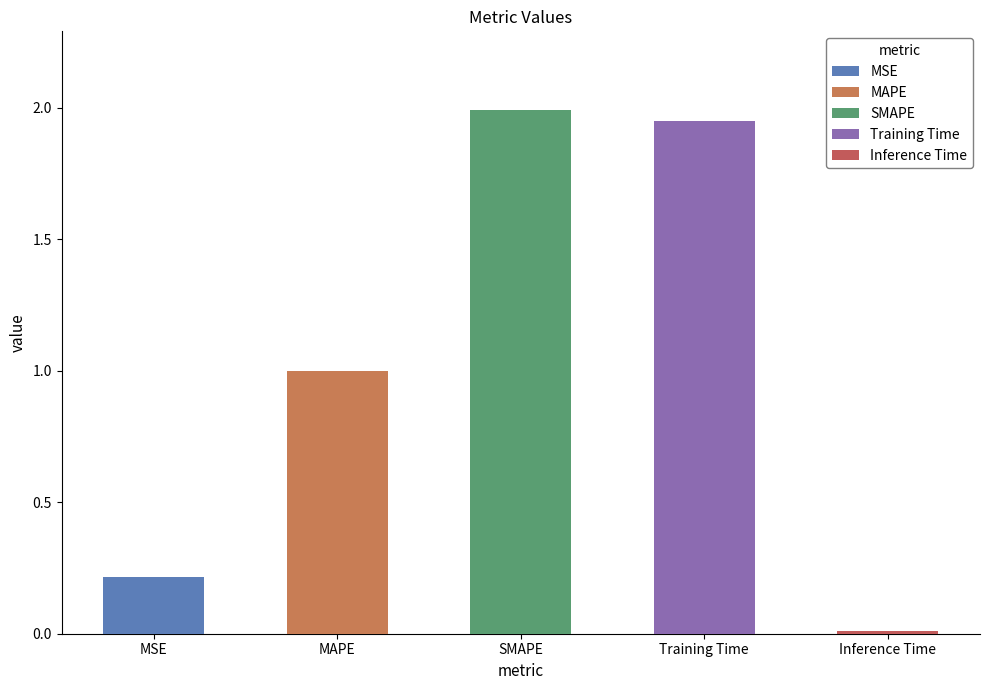

Which category has the lowest value across all series?

Inference Time